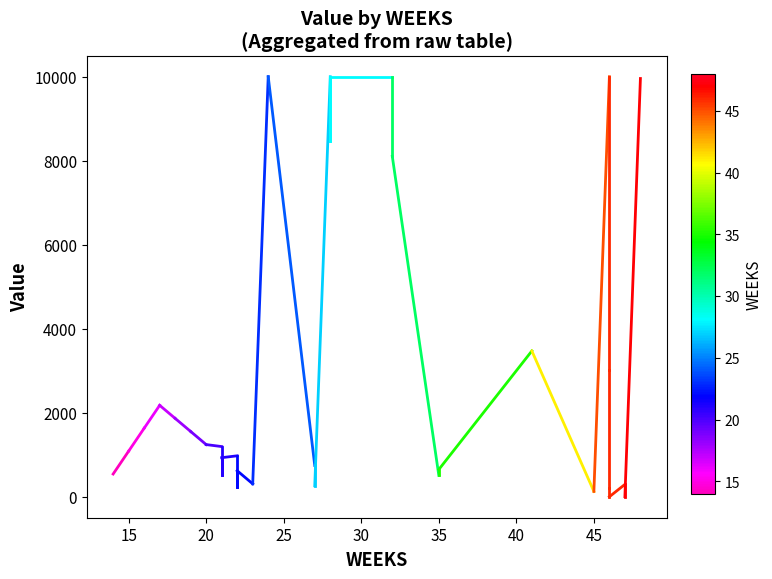

Where does the data first go above 1089?

15